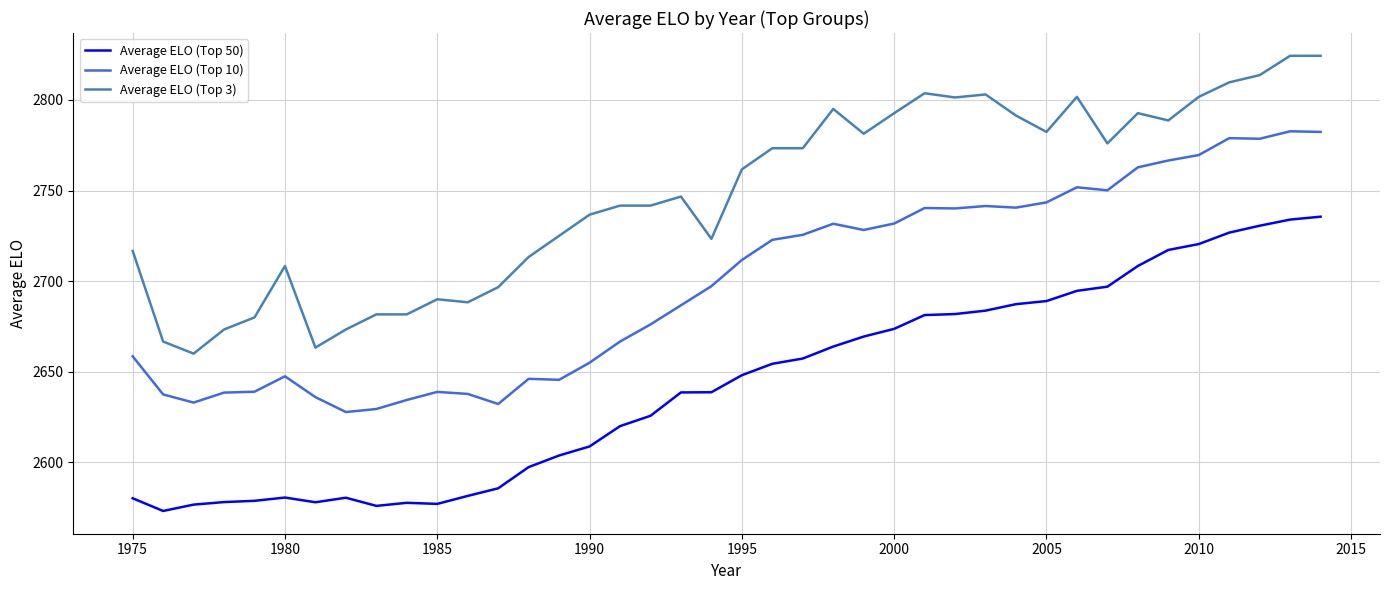

True or false: Average ELO (Top 10) has more than 2 interior local peaks.

True